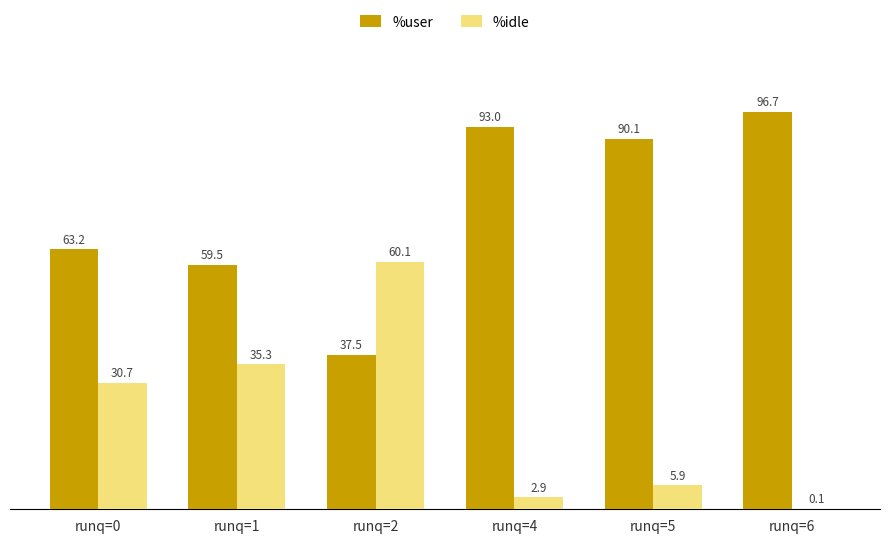

The %idle series shows 2.9 at runq=4. True or false?

True